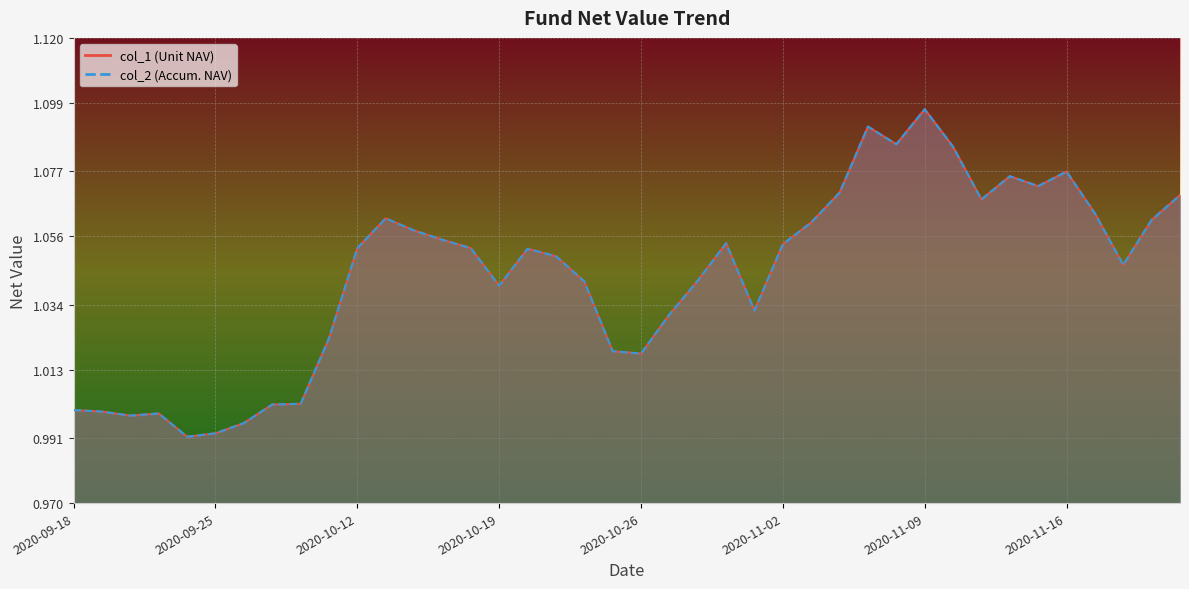

At which category does col_2 reach its first local valley?

2020-09-22